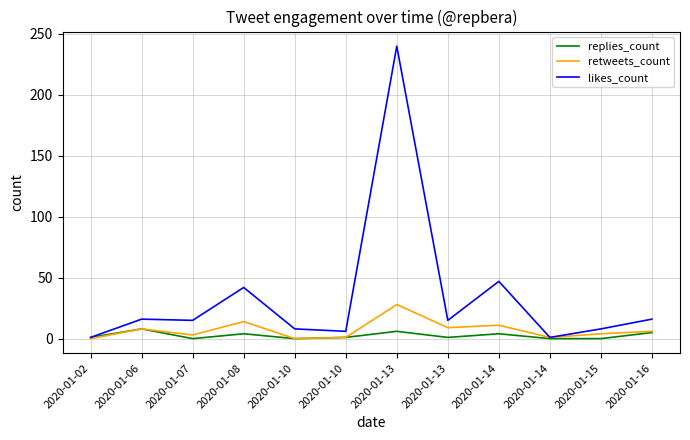

Rank the categories by likes_count value from highest to lowest.

2020-01-13, 2020-01-14, 2020-01-08, 2020-01-06, 2020-01-16, 2020-01-07, 2020-01-13, 2020-01-10, 2020-01-15, 2020-01-10, 2020-01-02, 2020-01-14